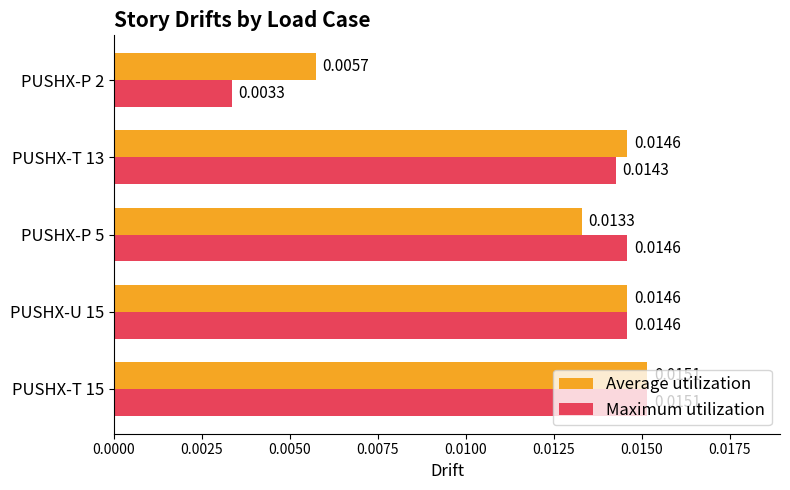

Rank the series by their average value, from highest to lowest.

Average utilization, Maximum utilization